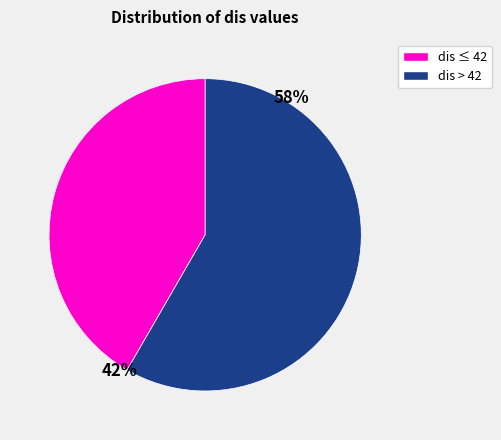

Is there a majority slice in this chart?

Yes